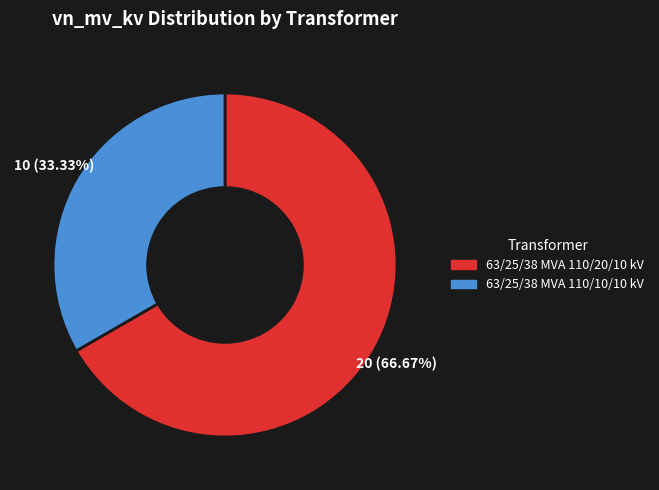

What is the smallest slice in the pie chart?

63/25/38 MVA 110/10/10 kV